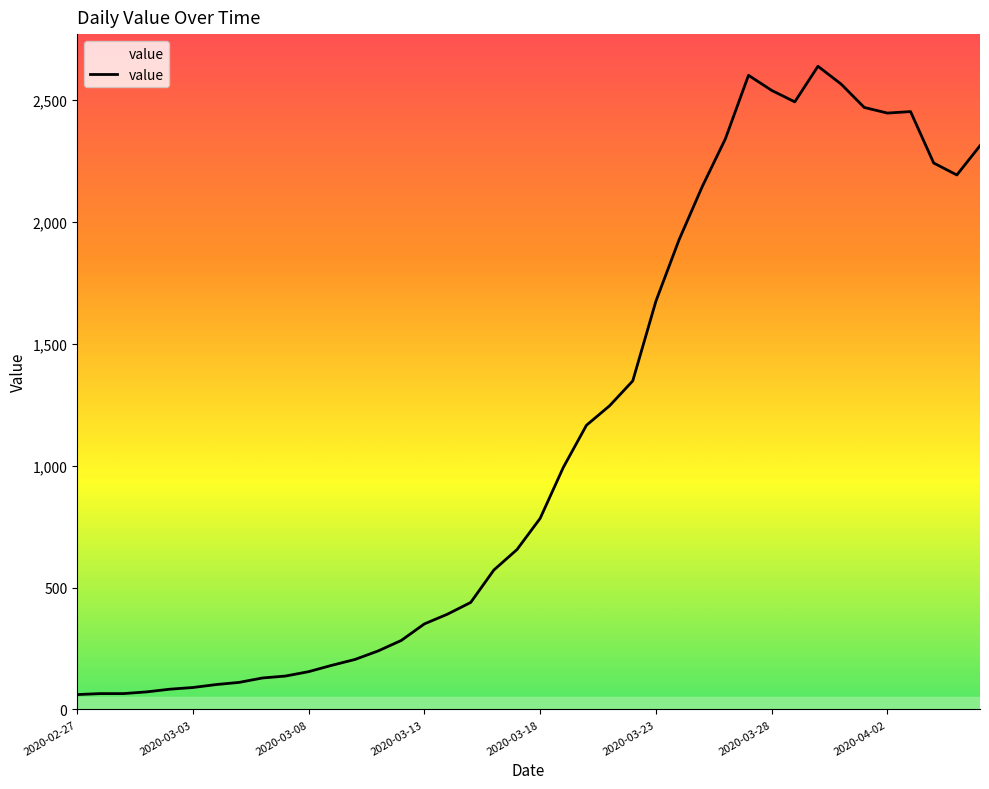

What is the smallest value displayed?

61